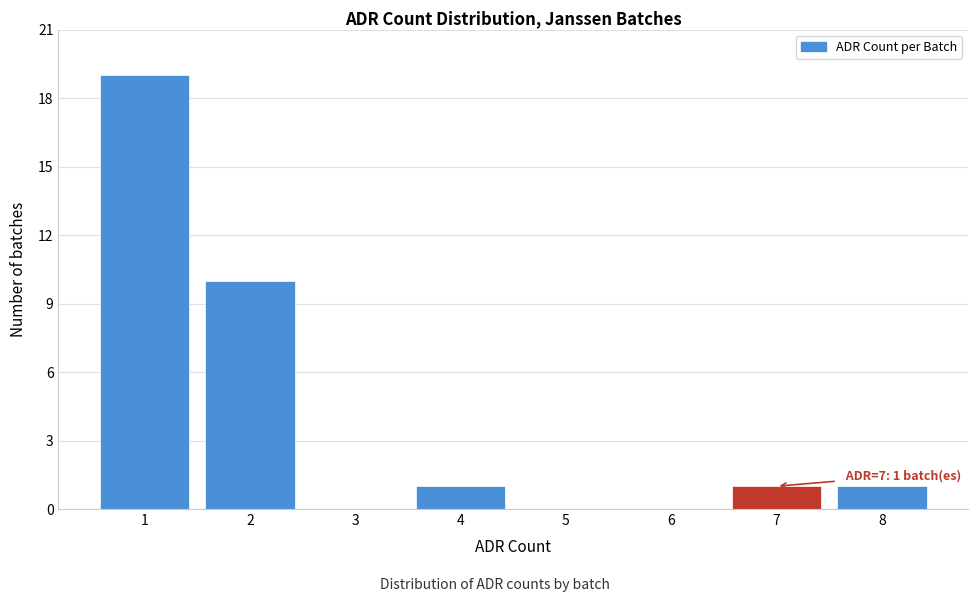

Reading left to right, what are all the values shown in this chart?

1=19	2=10	3=0	4=1	5=0	6=0	7=1	8=1